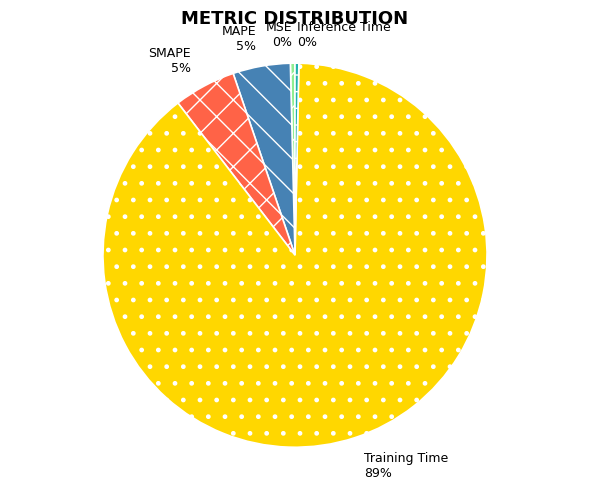

Which slice is the largest?

Training Time